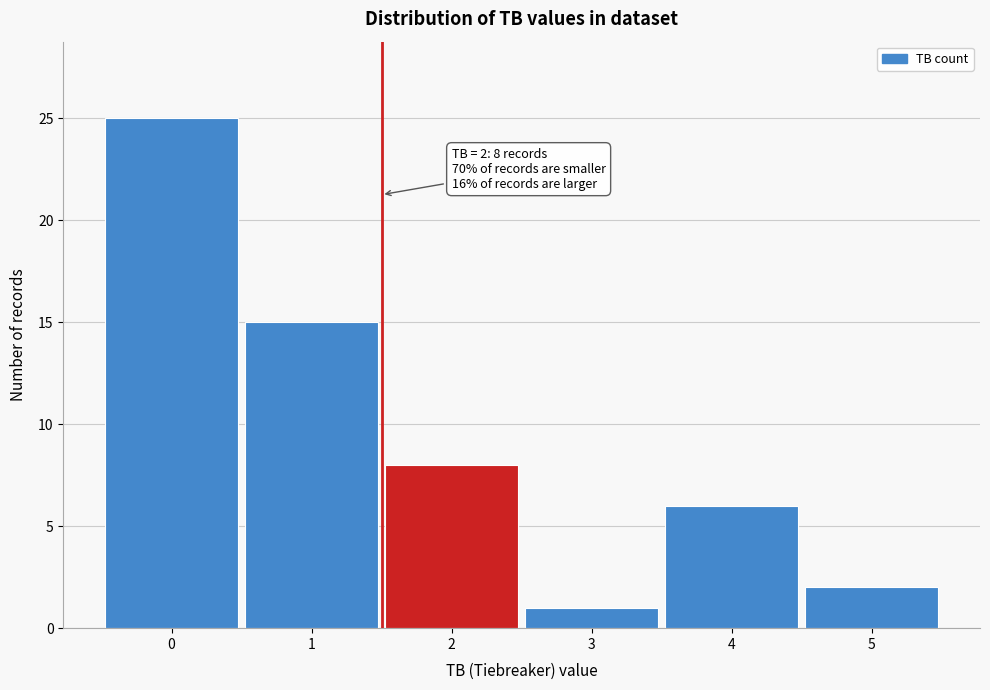

Reading right to left, what are all the values shown in this chart?

5=2	4=6	3=1	2=8	1=15	0=25